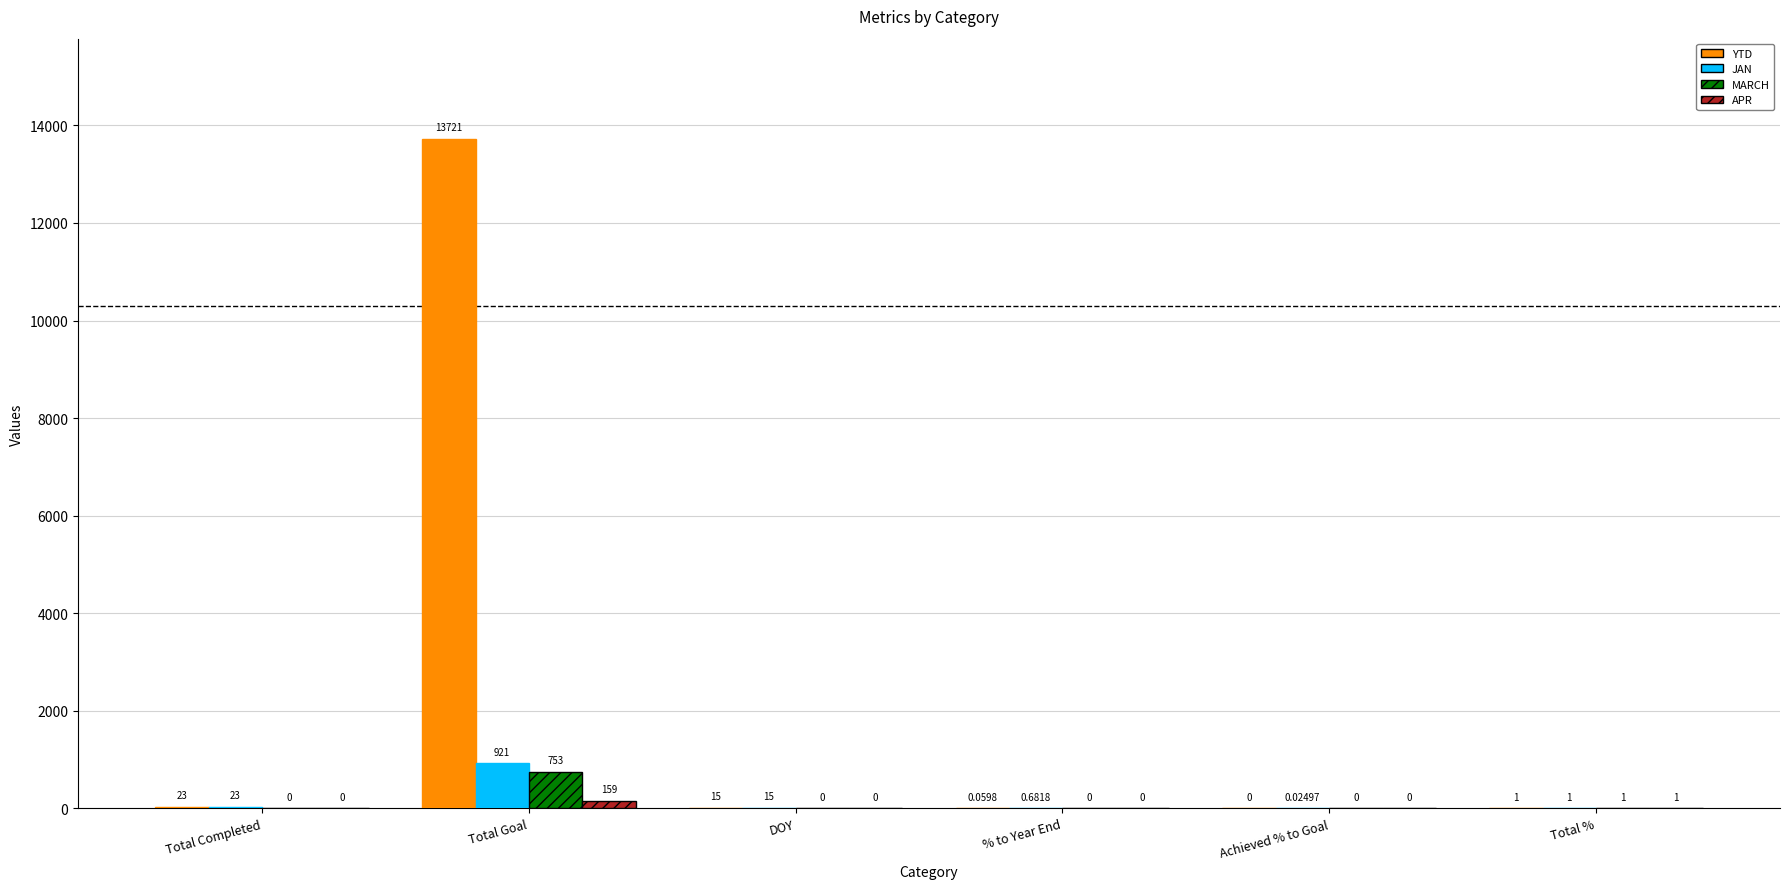

Between Total Goal and Total %, which series saw the biggest shift?

YTD